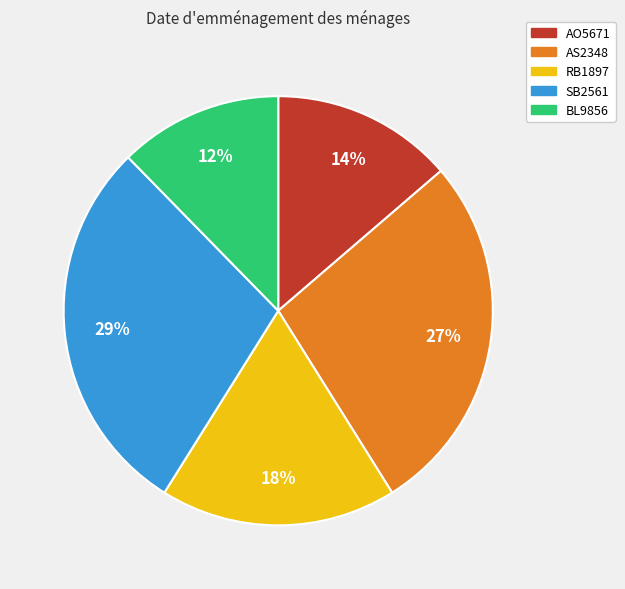

True or false: SB2561 accounts for 34% of the total.

False